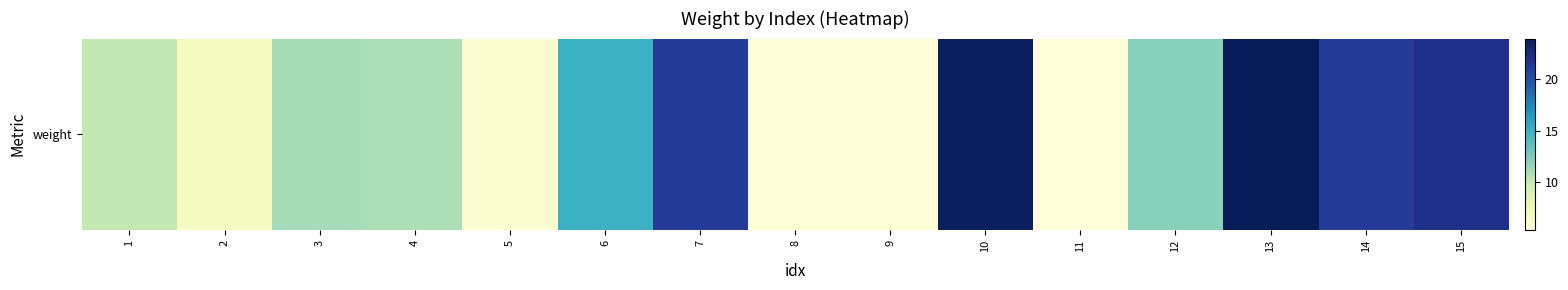

List the labels in order of value, smallest first.

11, 9, 8, 5, 2, 1, 4, 3, 12, 6, 14, 7, 15, 10, 13